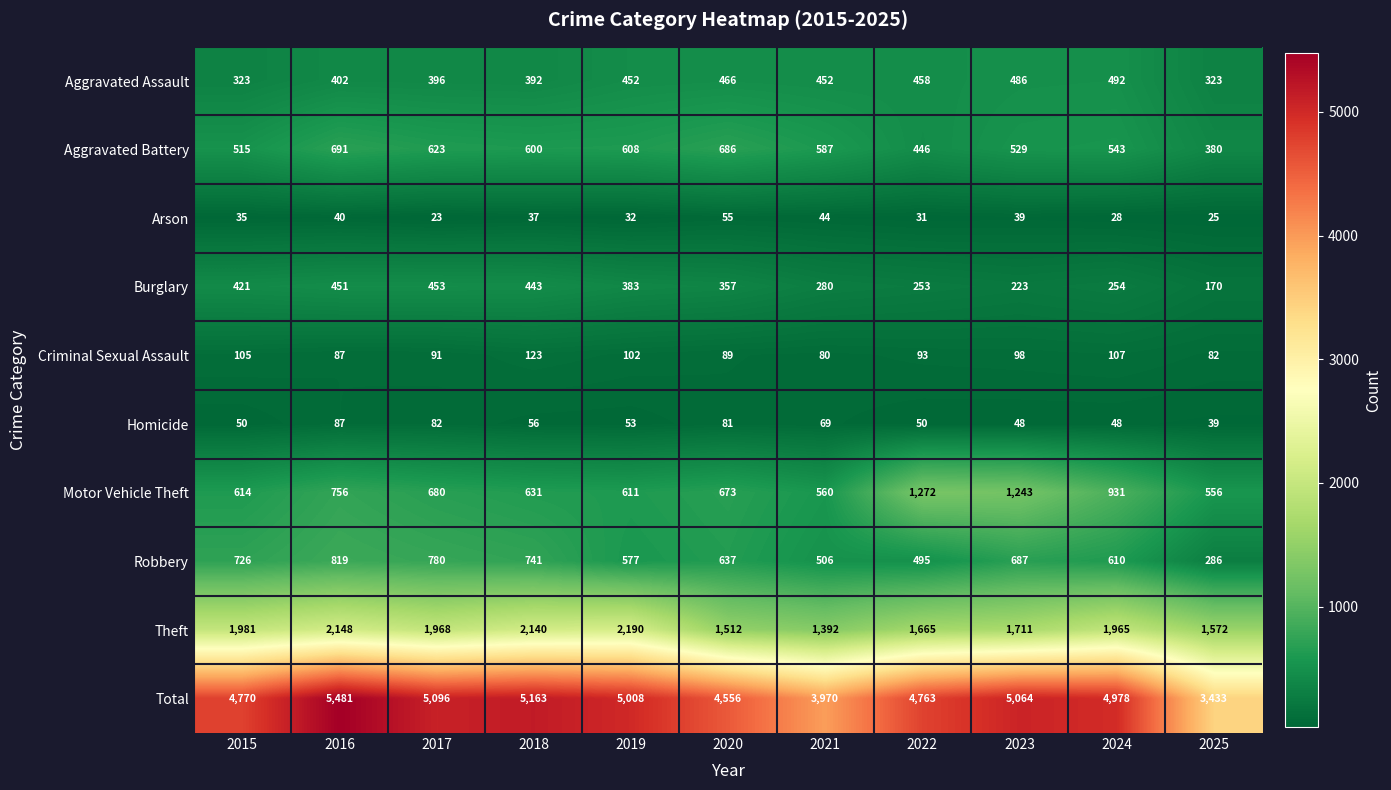

How many categories are shown in the chart?

11